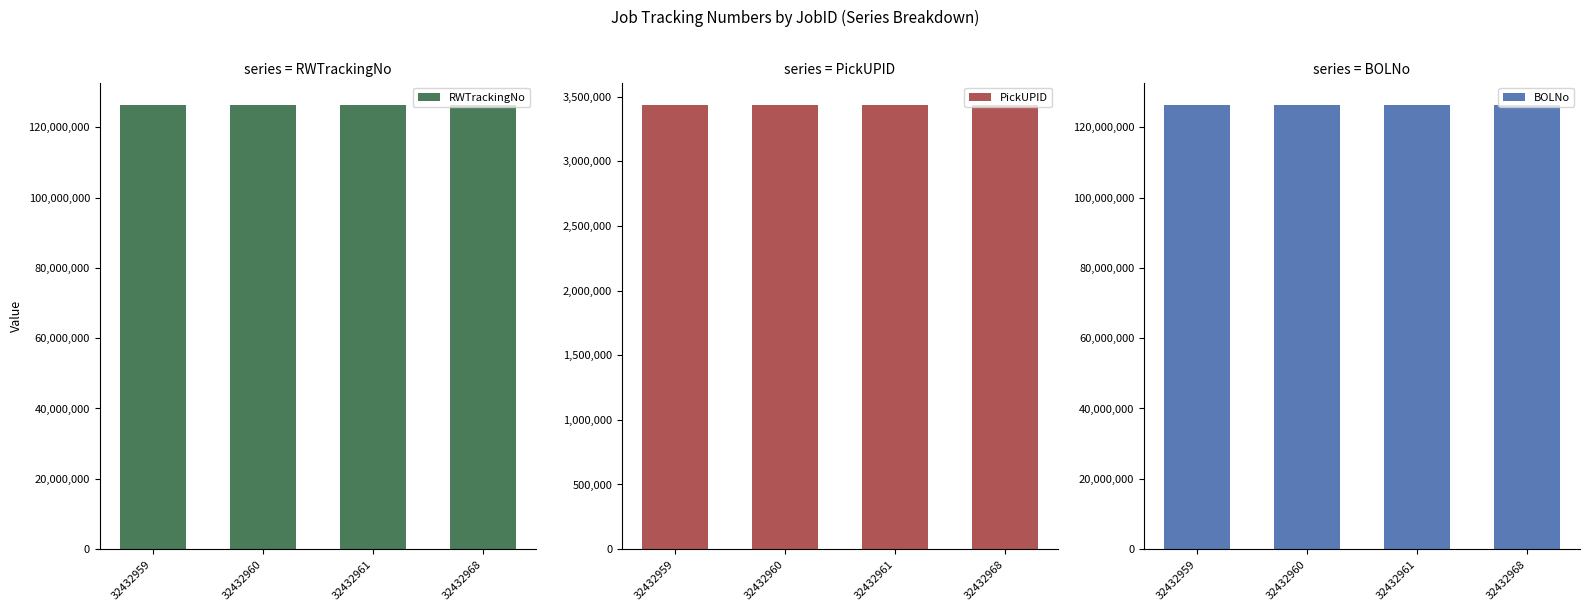

Reading left to right, transcribe all the data shown in this chart.

RWTrackingNo: 32432959=126383359	32432960=126383371	32432961=126383393	32432968=126383485
PickUPID: 32432959=3438193	32432960=3438194	32432961=3438195	32432968=3438202
BOLNo: 32432959=126383360	32432960=126383382	32432961=126383407	32432968=126383496